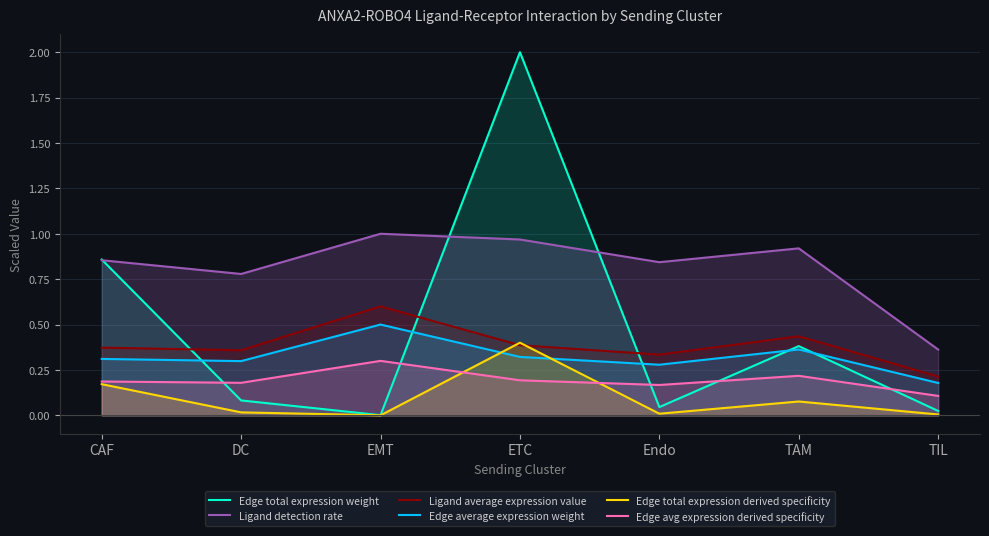

The Edge total expression derived specificity series shows 0.0 at DC. True or false?

True